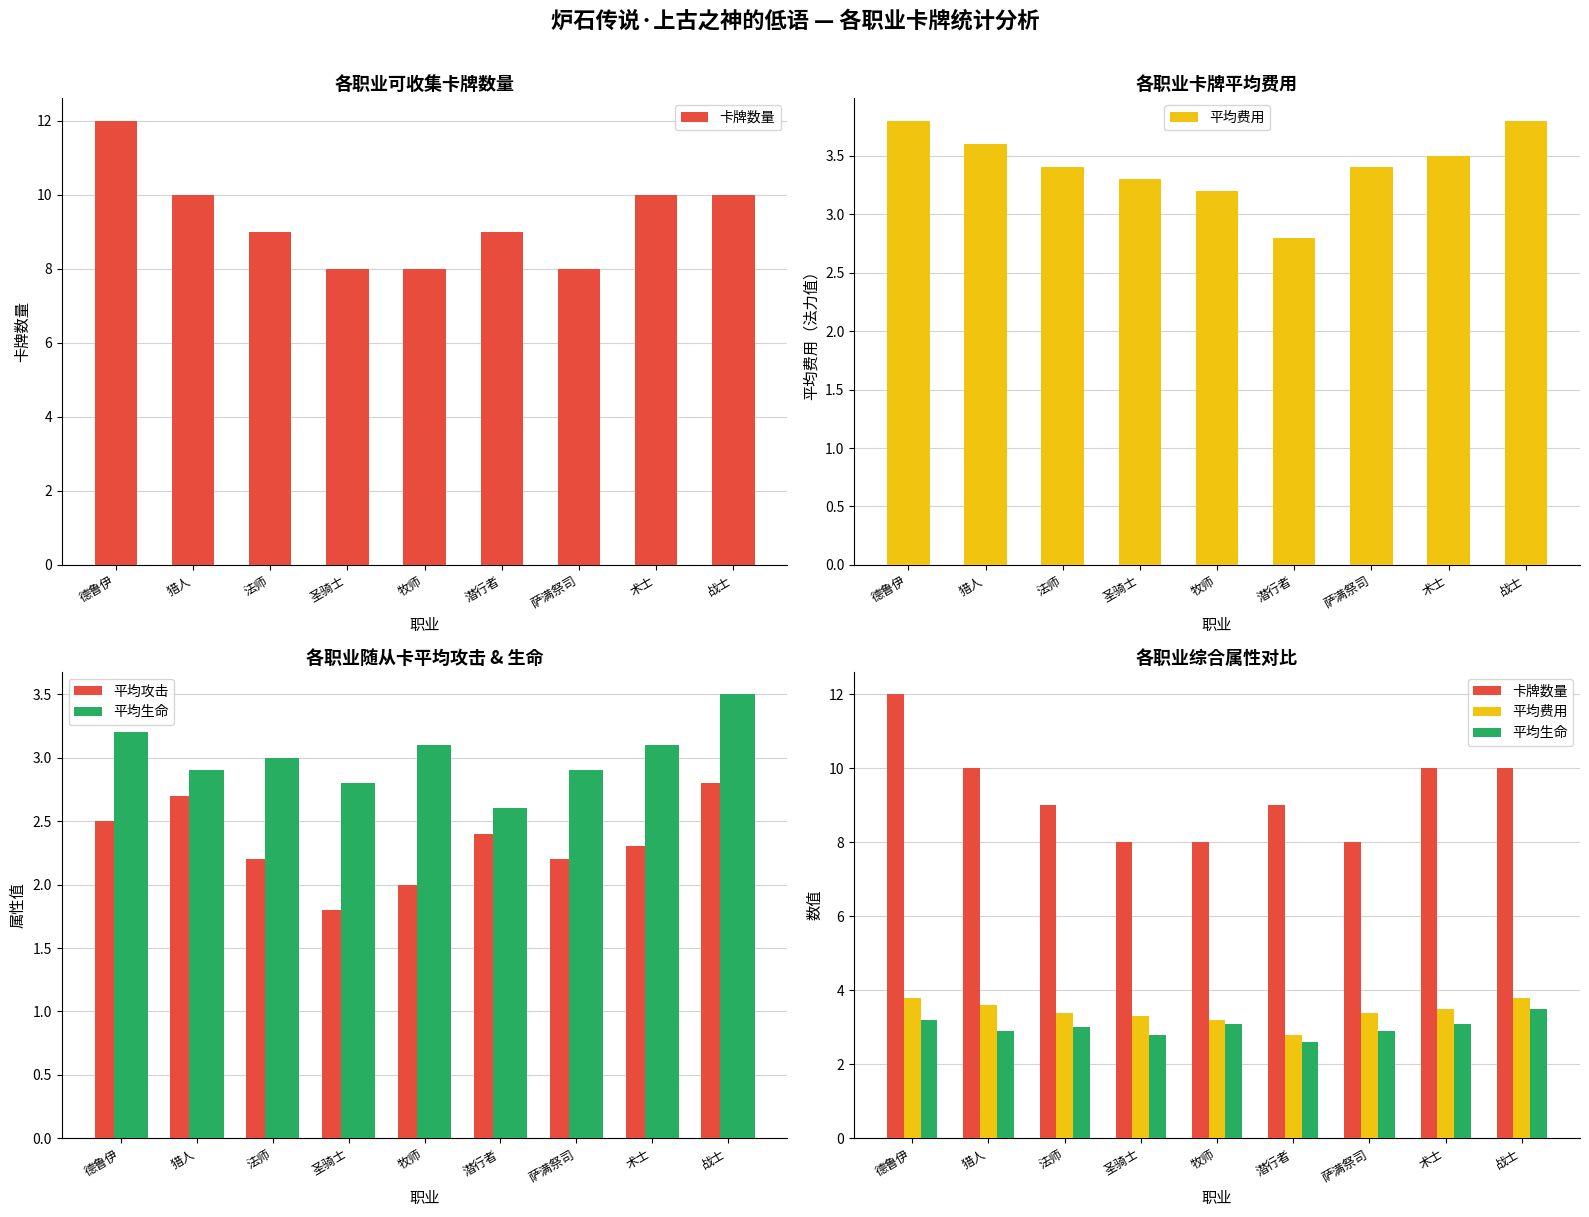

Which series has the widest spread of values?

卡牌数量